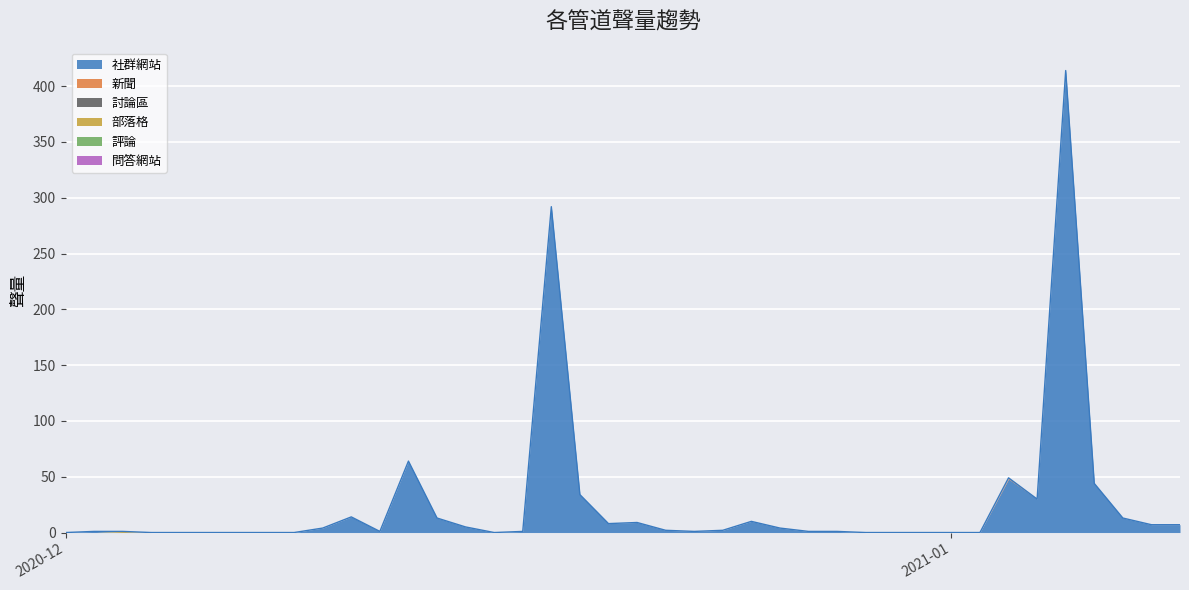

How many data points in 社群網站 are above 2?

18